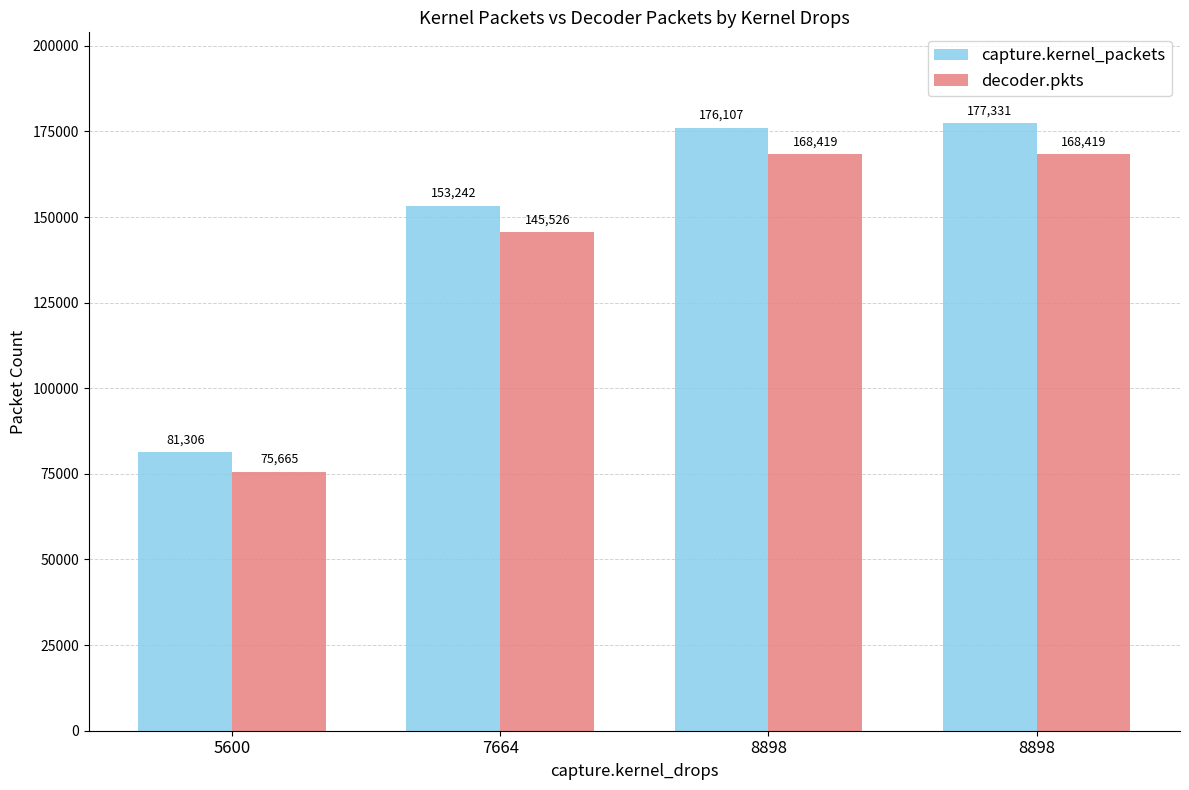

Is it true that decoder.pkts equals 269044 at 8898?

False